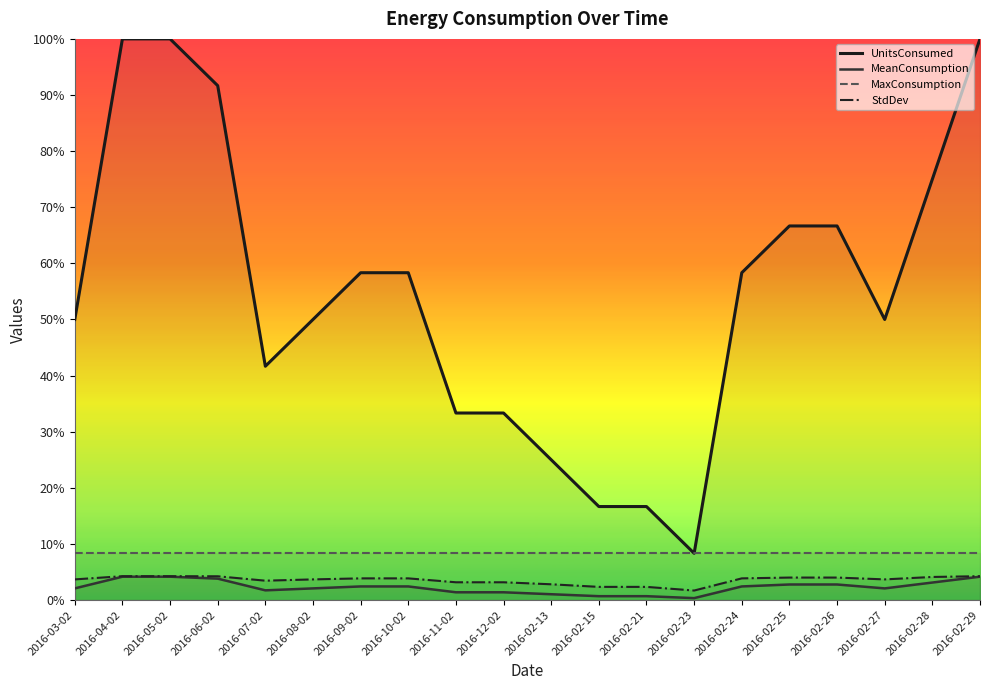

Reading left to right, list all the values displayed in this chart.

UnitsConsumed: 2016-03-02=0.5	2016-04-02=1.0	2016-05-02=1.0	2016-06-02=0.9	2016-07-02=0.4	2016-08-02=0.5	2016-09-02=0.6	2016-10-02=0.6	2016-11-02=0.3	2016-12-02=0.3	2016-02-13=0.2	2016-02-15=0.2	2016-02-21=0.2	2016-02-23=0.1	2016-02-24=0.6	2016-02-25=0.7	2016-02-26=0.7	2016-02-27=0.5	2016-02-28=0.8	2016-02-29=1.0
MeanConsumption: 2016-03-02=0.0	2016-04-02=0.0	2016-05-02=0.0	2016-06-02=0.0	2016-07-02=0.0	2016-08-02=0.0	2016-09-02=0.0	2016-10-02=0.0	2016-11-02=0.0	2016-12-02=0.0	2016-02-13=0.0	2016-02-15=0.0	2016-02-21=0.0	2016-02-23=0.0	2016-02-24=0.0	2016-02-25=0.0	2016-02-26=0.0	2016-02-27=0.0	2016-02-28=0.0	2016-02-29=0.0
MaxConsumption: 2016-03-02=0.1	2016-04-02=0.1	2016-05-02=0.1	2016-06-02=0.1	2016-07-02=0.1	2016-08-02=0.1	2016-09-02=0.1	2016-10-02=0.1	2016-11-02=0.1	2016-12-02=0.1	2016-02-13=0.1	2016-02-15=0.1	2016-02-21=0.1	2016-02-23=0.1	2016-02-24=0.1	2016-02-25=0.1	2016-02-26=0.1	2016-02-27=0.1	2016-02-28=0.1	2016-02-29=0.1
StdDev: 2016-03-02=0.0	2016-04-02=0.0	2016-05-02=0.0	2016-06-02=0.0	2016-07-02=0.0	2016-08-02=0.0	2016-09-02=0.0	2016-10-02=0.0	2016-11-02=0.0	2016-12-02=0.0	2016-02-13=0.0	2016-02-15=0.0	2016-02-21=0.0	2016-02-23=0.0	2016-02-24=0.0	2016-02-25=0.0	2016-02-26=0.0	2016-02-27=0.0	2016-02-28=0.0	2016-02-29=0.0